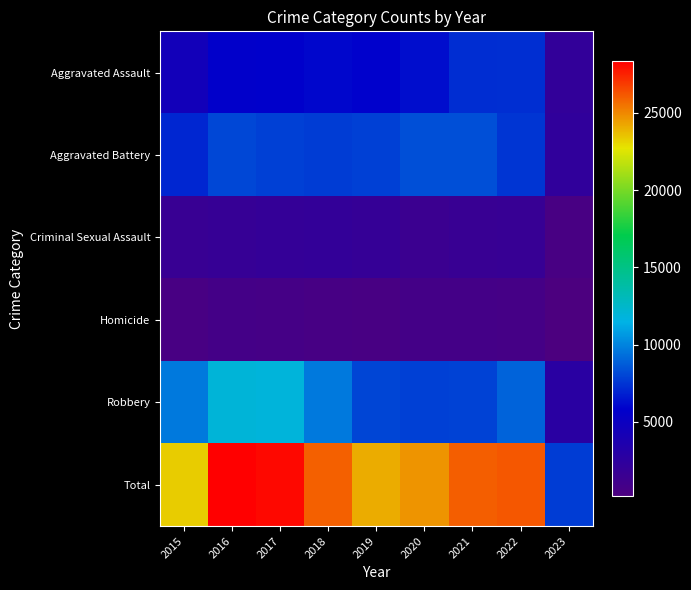

Which series changed the most between 2016 and 2019?

Total